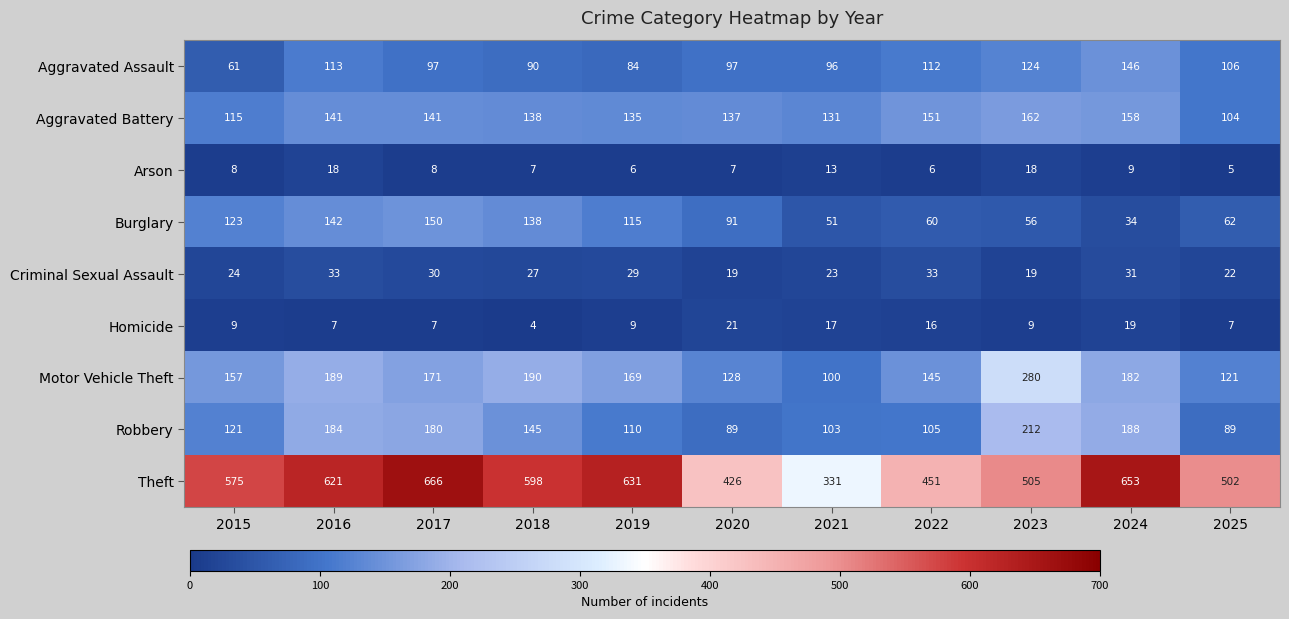

At 2016, list the series in order from smallest to largest.

Homicide, Arson, Criminal Sexual Assault, Aggravated Assault, Aggravated Battery, Burglary, Robbery, Motor Vehicle Theft, Theft